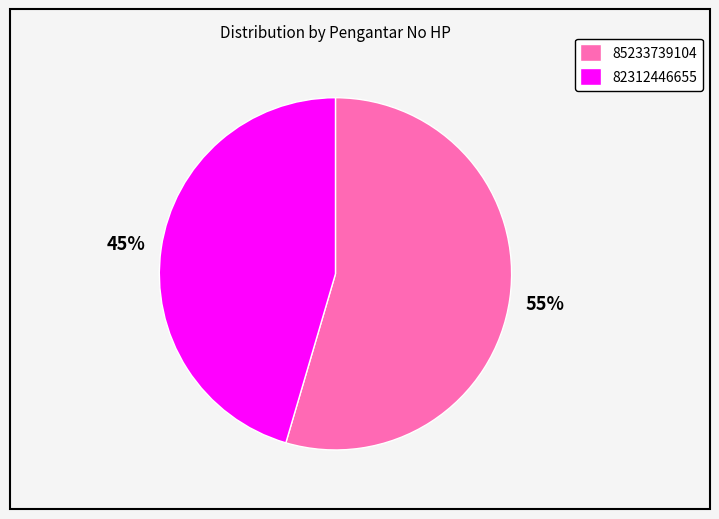

To the nearest percent, what portion does 85233739104 represent?

55%